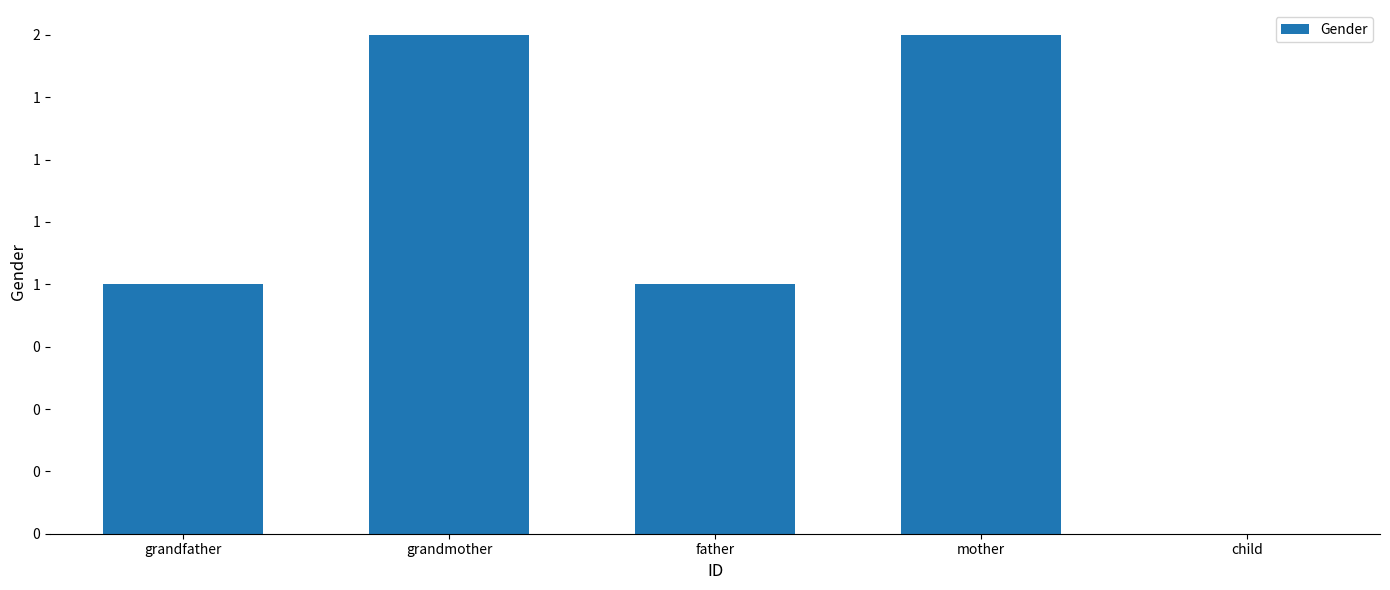

Are the bars horizontal?

No